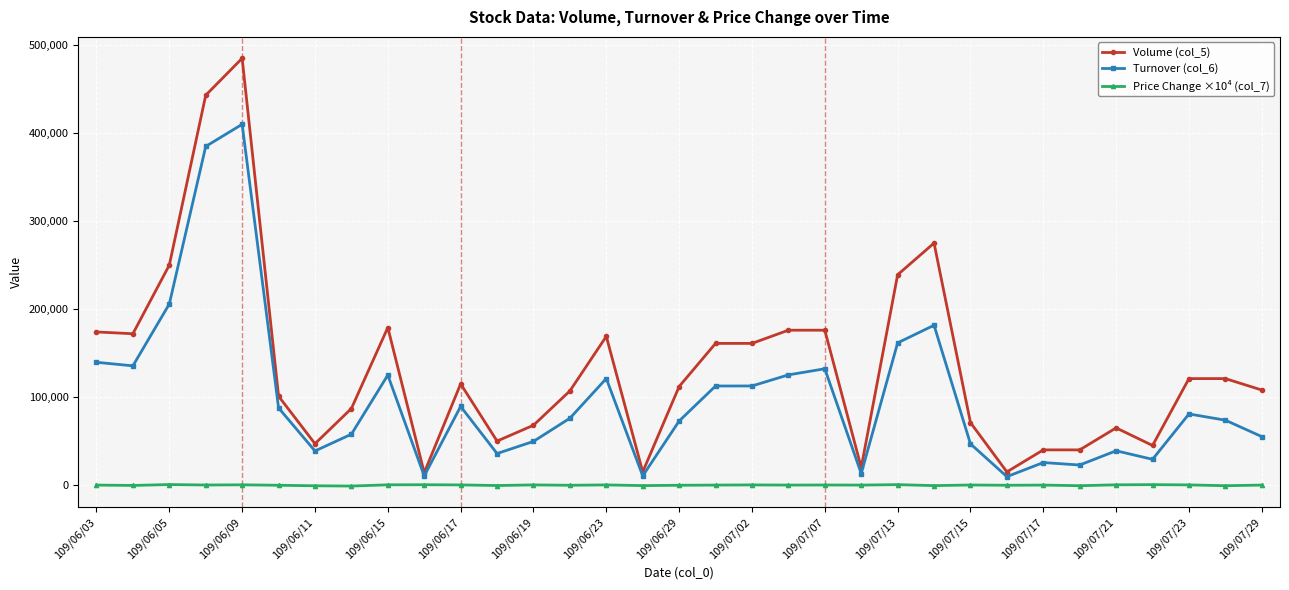

List the series in order of their overall mean, lowest first.

Price Change ×10⁴ (col_7), Turnover (col_6), Volume (col_5)